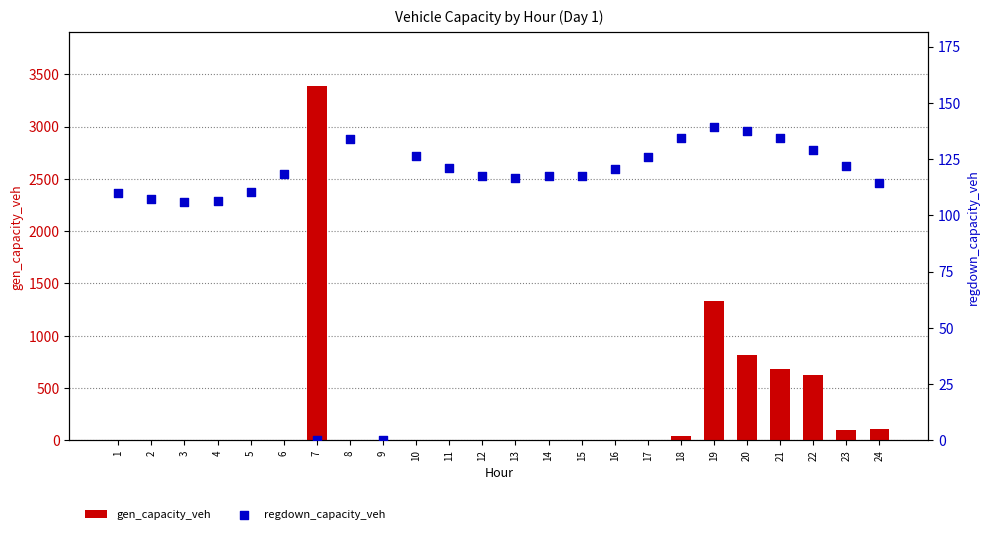

At how many categories does at least one series exceed 2238?

1